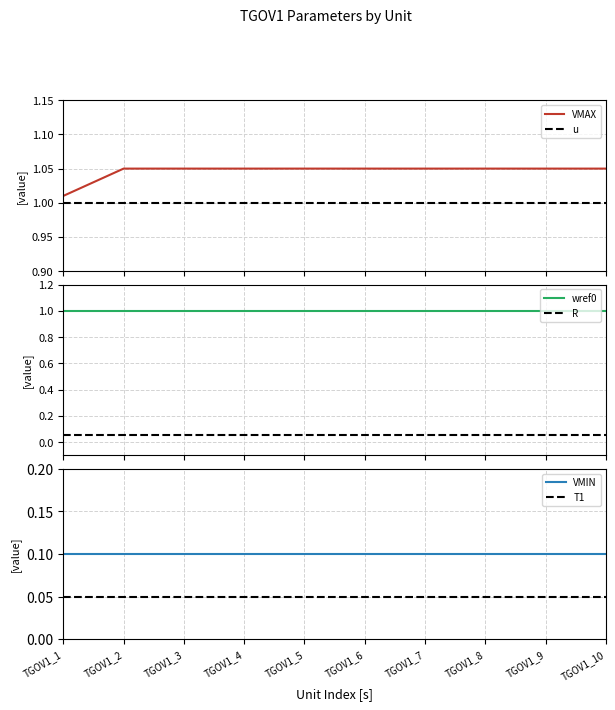

True or false: R has a value of 0.1 at TGOV1_2.

True